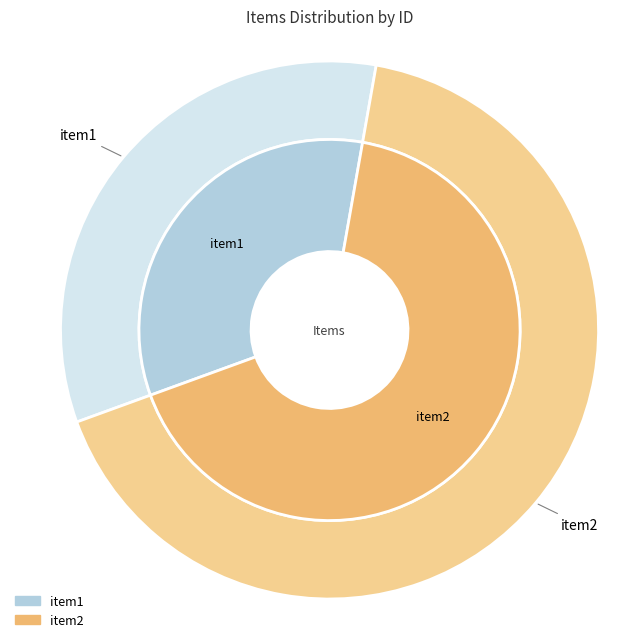

What is the smallest slice in the pie chart?

item1